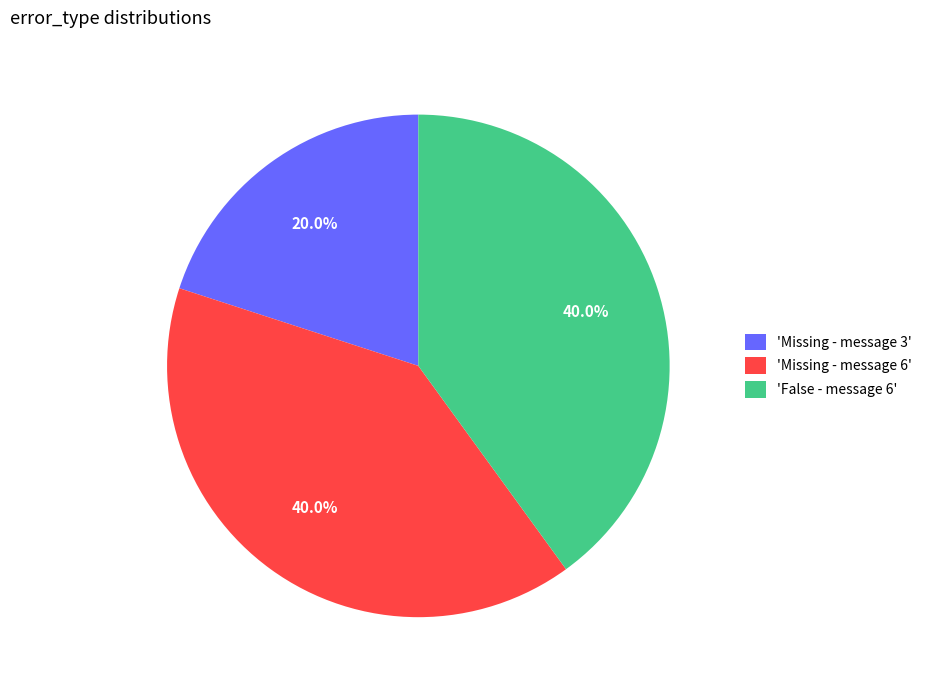

How many slices are in this pie chart?

3